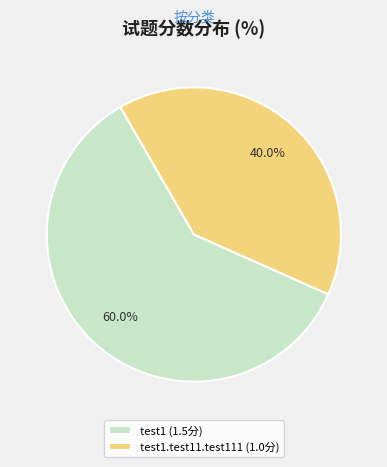

Which slice is the smallest?

test1.test11.test111 (1.0分)